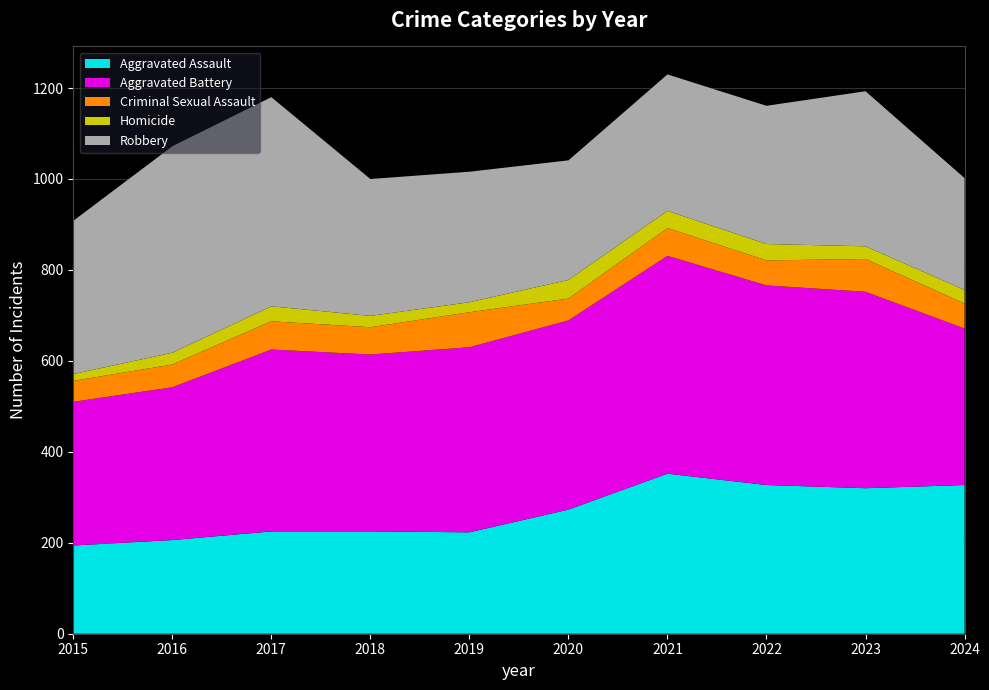

Reading left to right, extract all data points from this chart.

Aggravated Assault: 194	206	225	225	223	273	352	327	320	327
Aggravated Battery: 316	336	400	389	407	416	479	439	432	344
Criminal Sexual Assault: 46	50	62	60	77	48	61	55	72	55
Homicide: 15	26	33	25	22	41	38	36	28	30
Robbery: 337	454	460	301	287	263	300	304	341	246